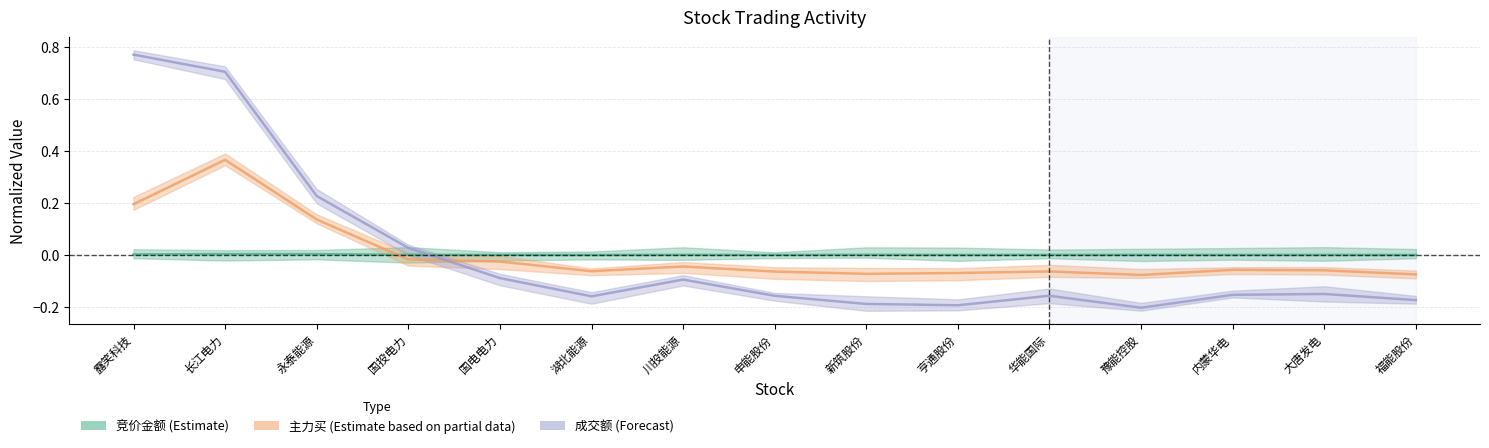

What is the difference between the highest and lowest values at 亨通股份?

0.2